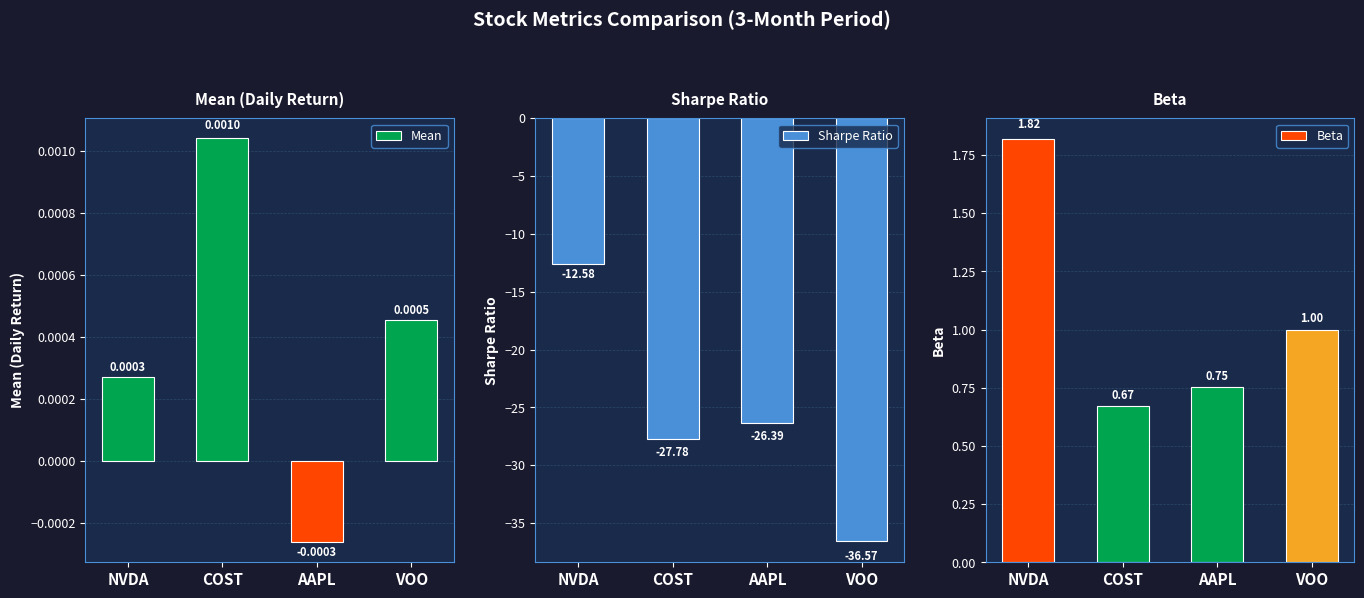

Between COST and AAPL, which series saw the biggest shift?

Sharpe Ratio